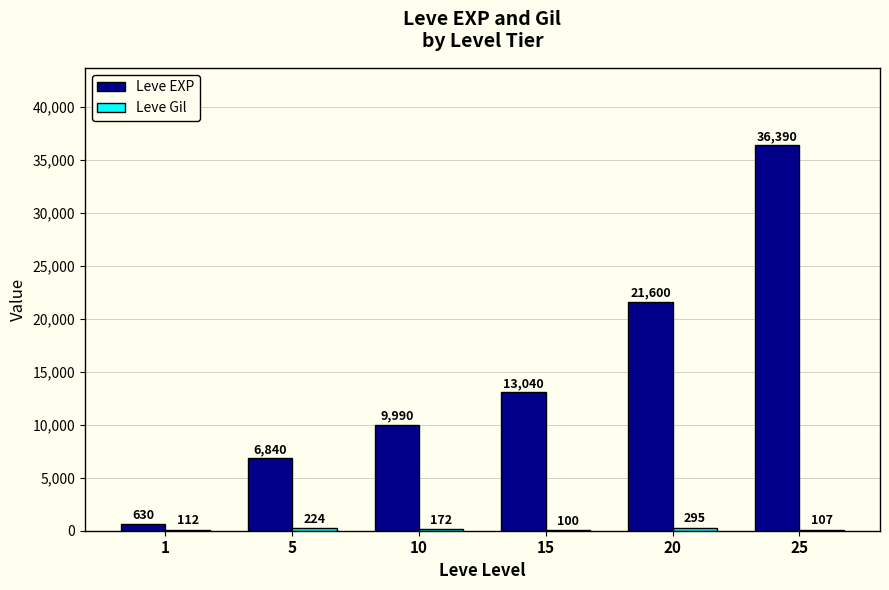

At which category is the sum across all series the highest?

25